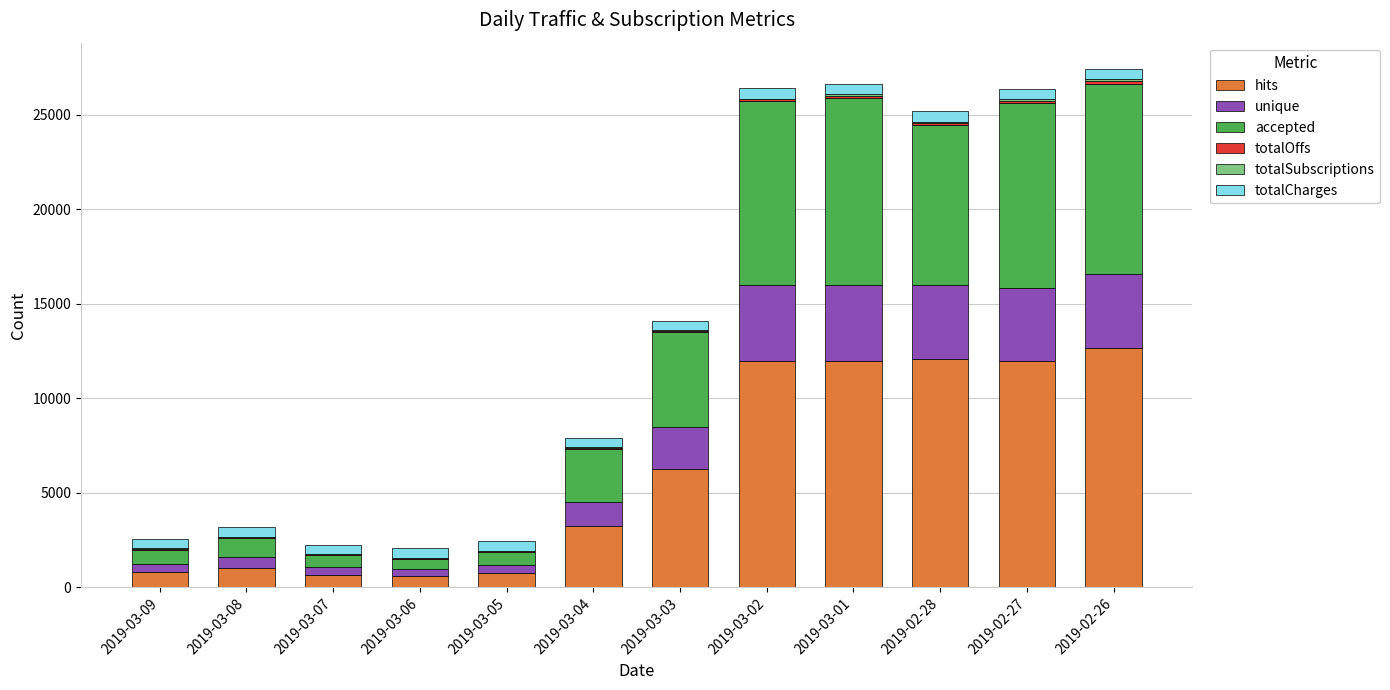

What is the sum of all hits values?

74088